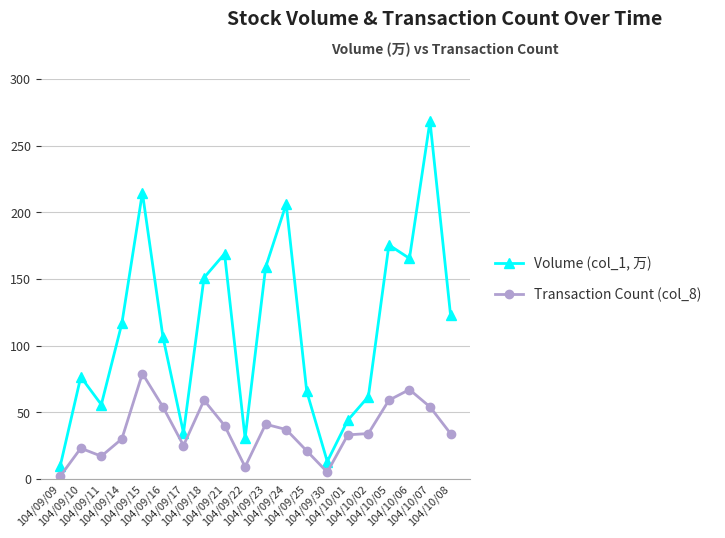

Which series has the largest total across all categories?

Volume (col_1, 万)